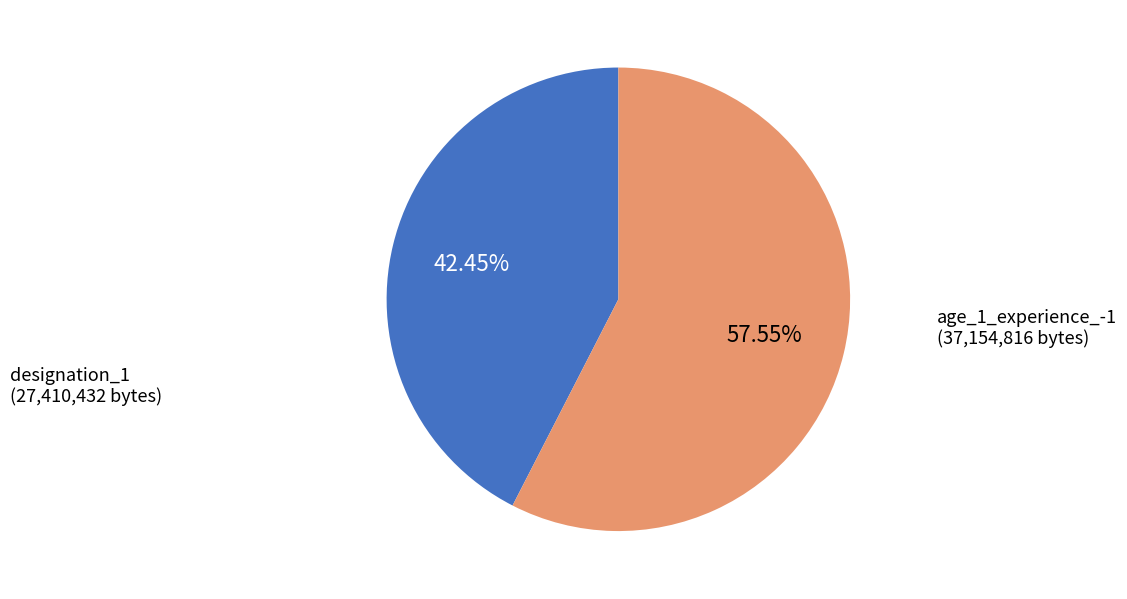

To the nearest percent, what is the average slice percentage?

50%